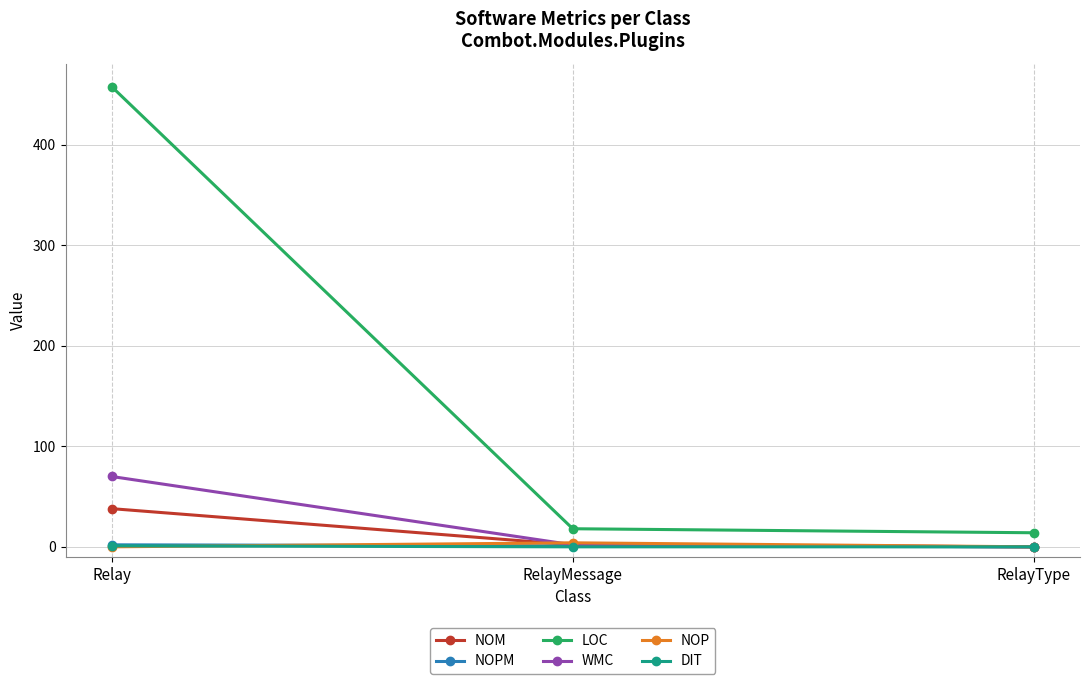

At which label is NOM closest to 19?

RelayMessage